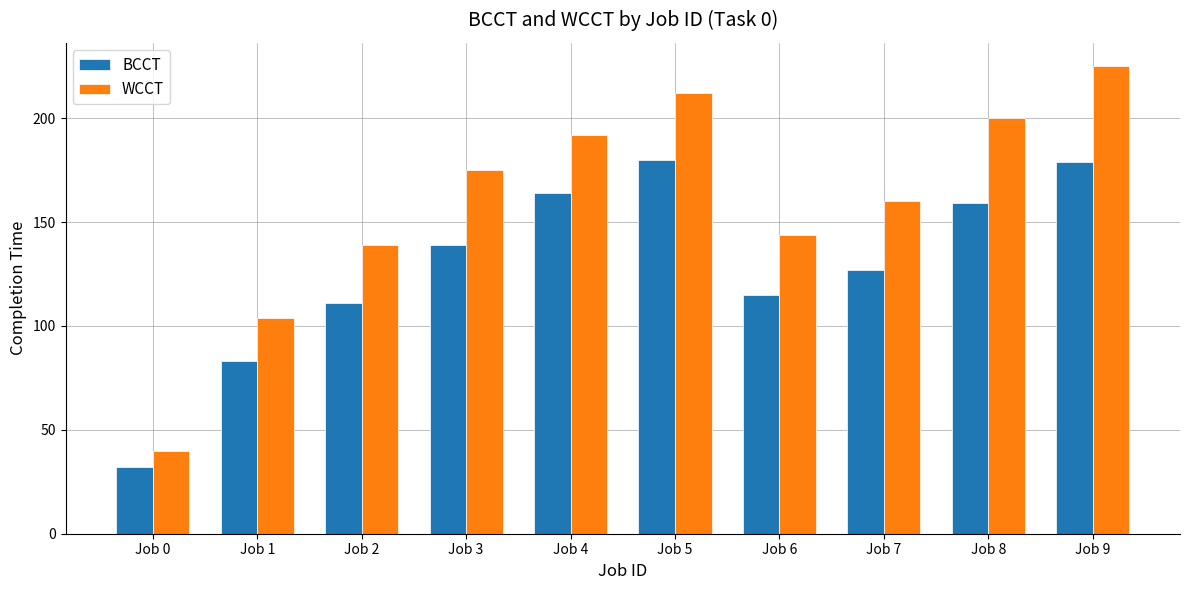

At which category does the chart reach its minimum across all series?

Job 0